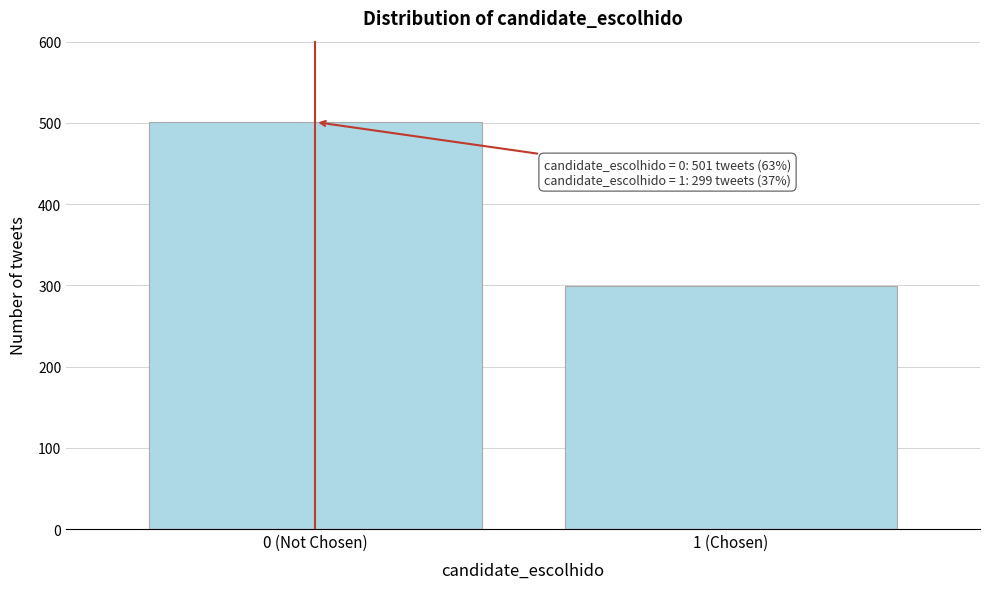

Reading left to right, what are all the values shown in this chart?

0 (Not Chosen)=501	1 (Chosen)=299